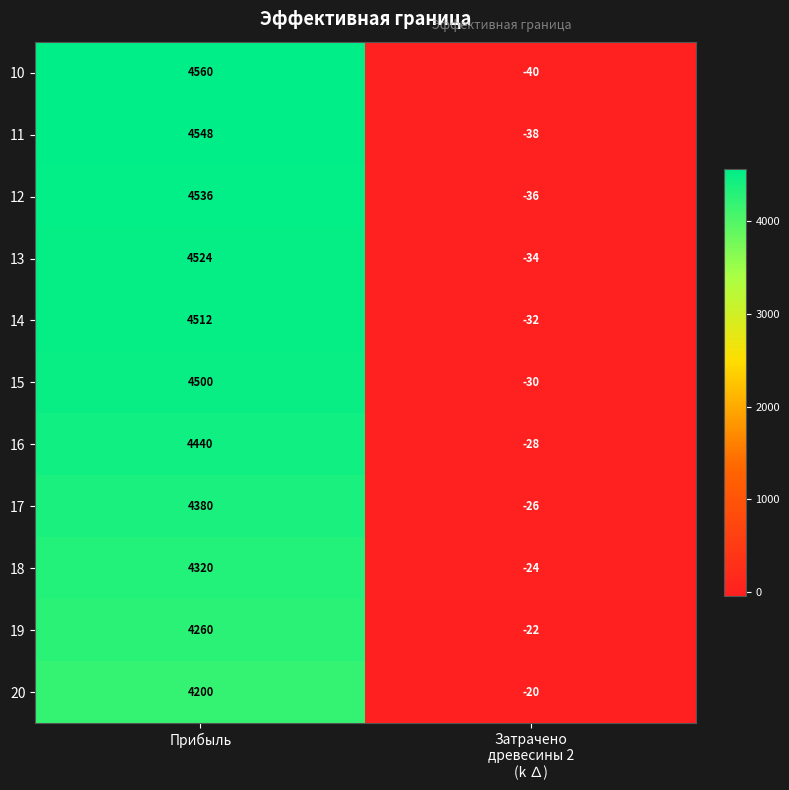

How many series are shown in this chart?

11